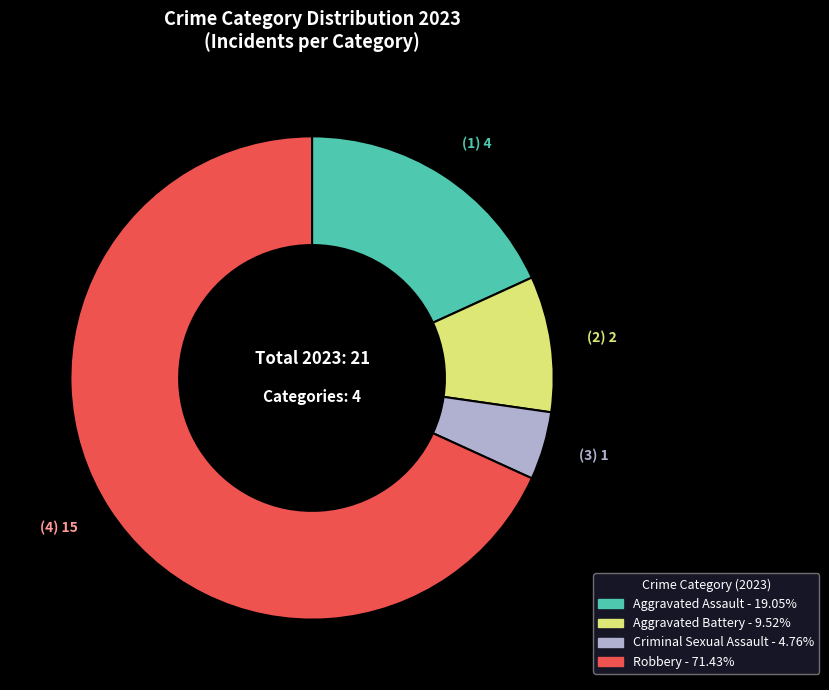

Which category accounts for the majority?

Robbery